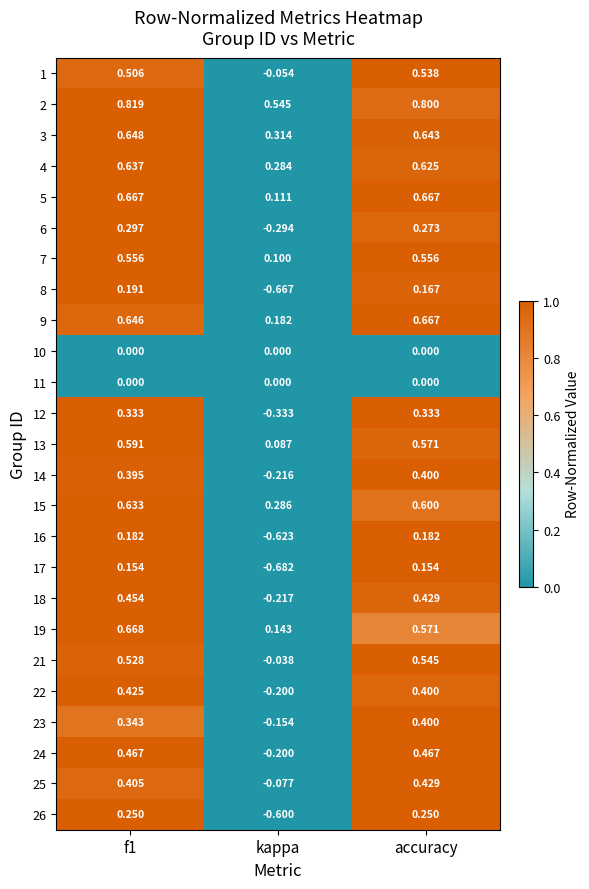

Which label corresponds to the smallest value in the chart?

kappa